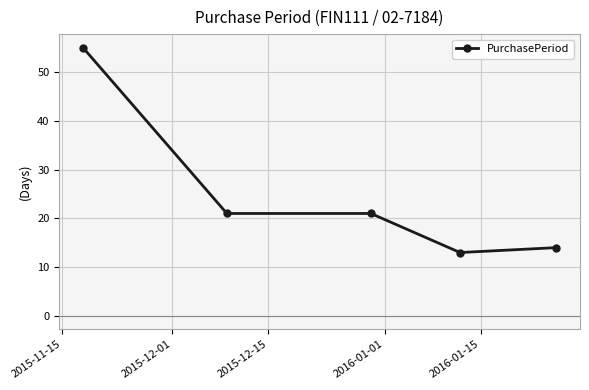

What is the value of the 4th point from the left?

13